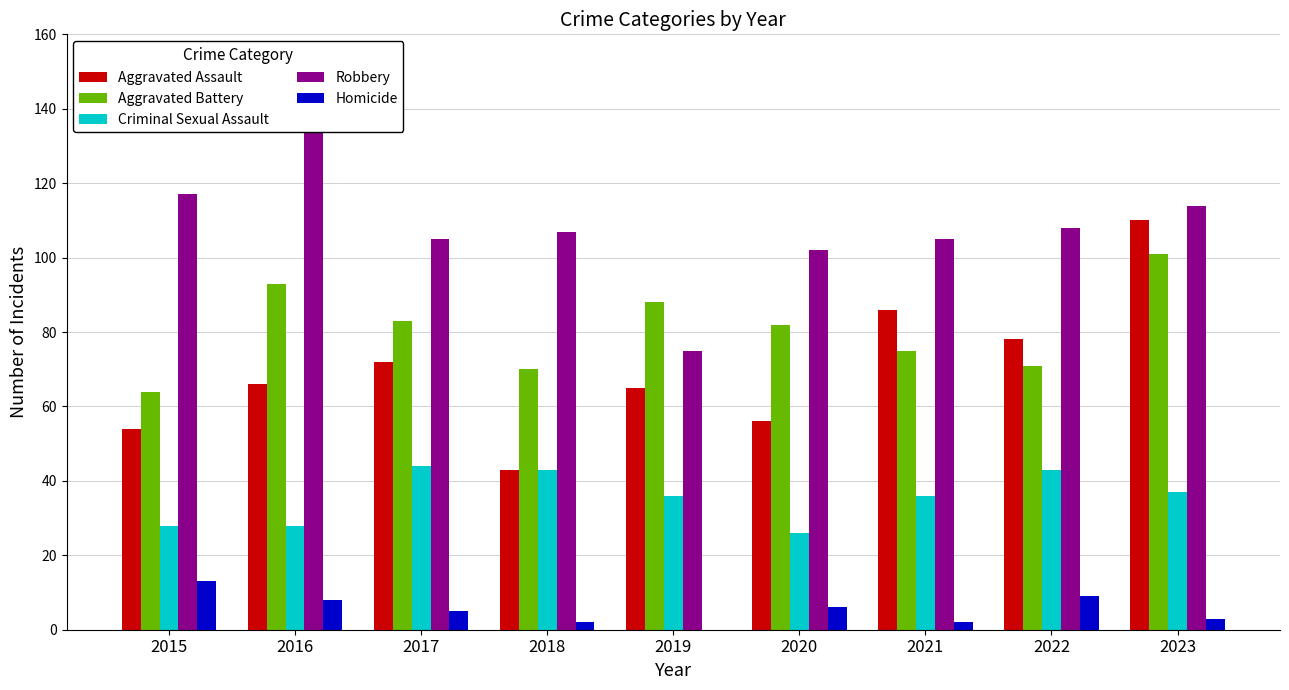

How many distinct data groups are displayed?

5